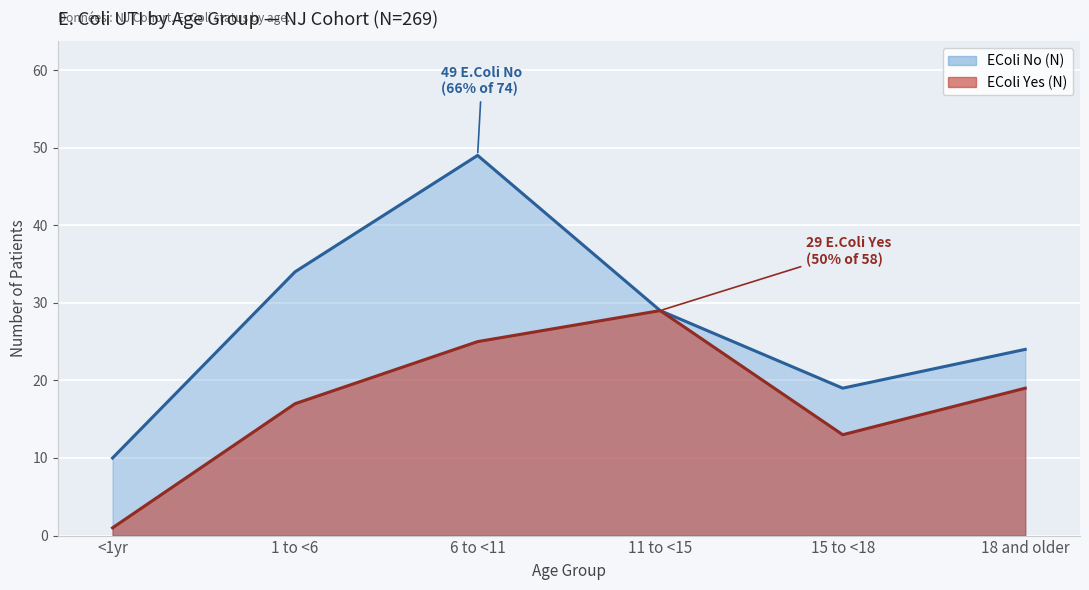

Which series has the largest range (max minus min)?

EColi No (N)